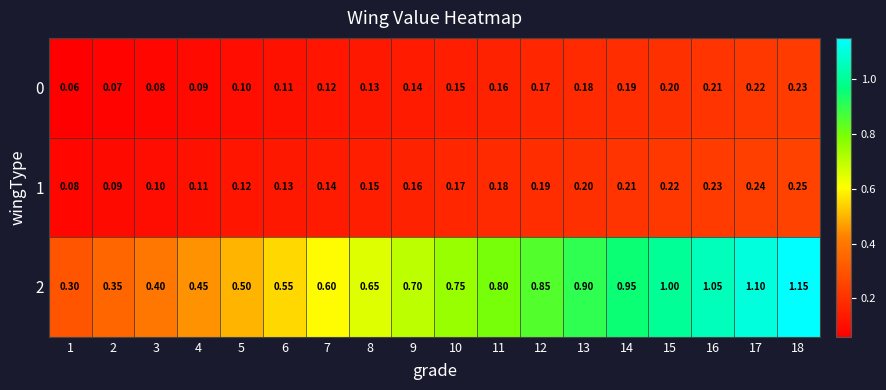

Is the value of 2 at 1 greater than the value of 1 at 6?

Yes